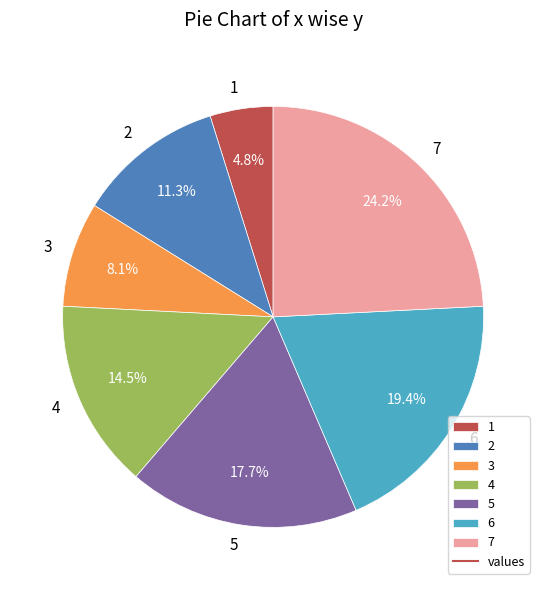

Is it true that 6 is 8% of the pie?

False